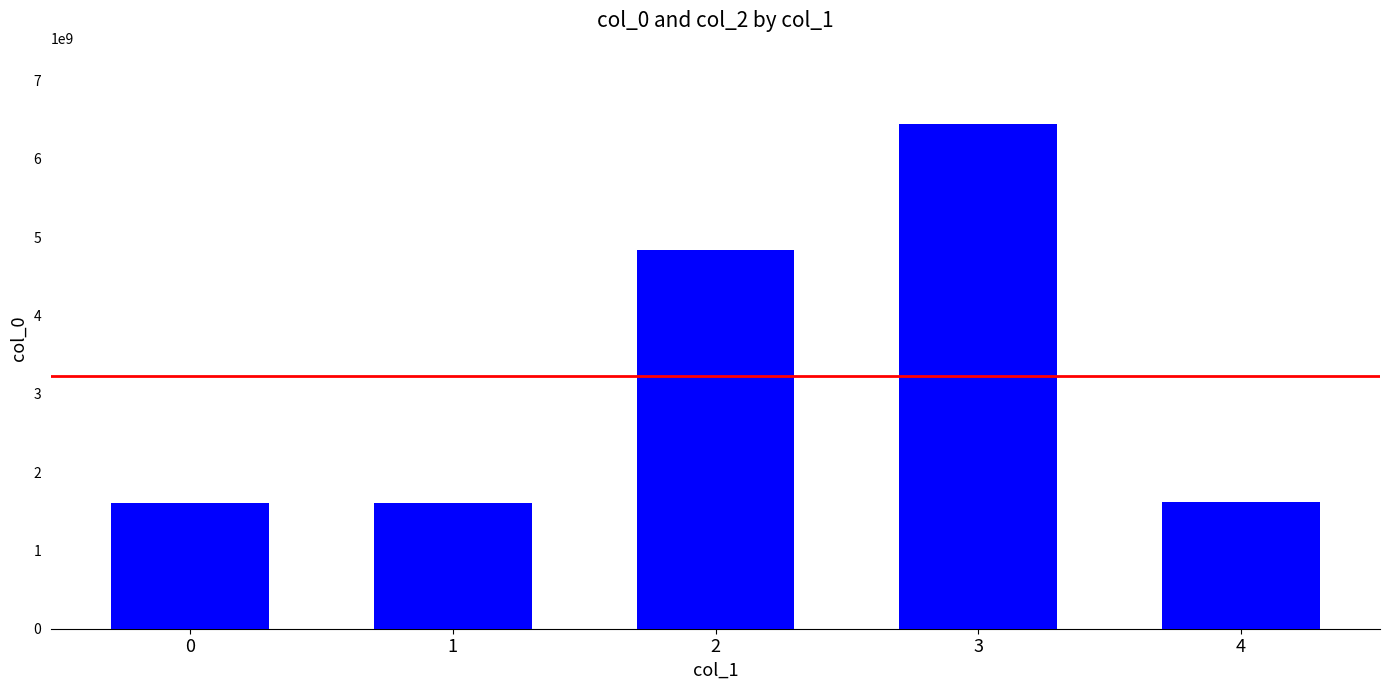

How many bars are there in total?

5